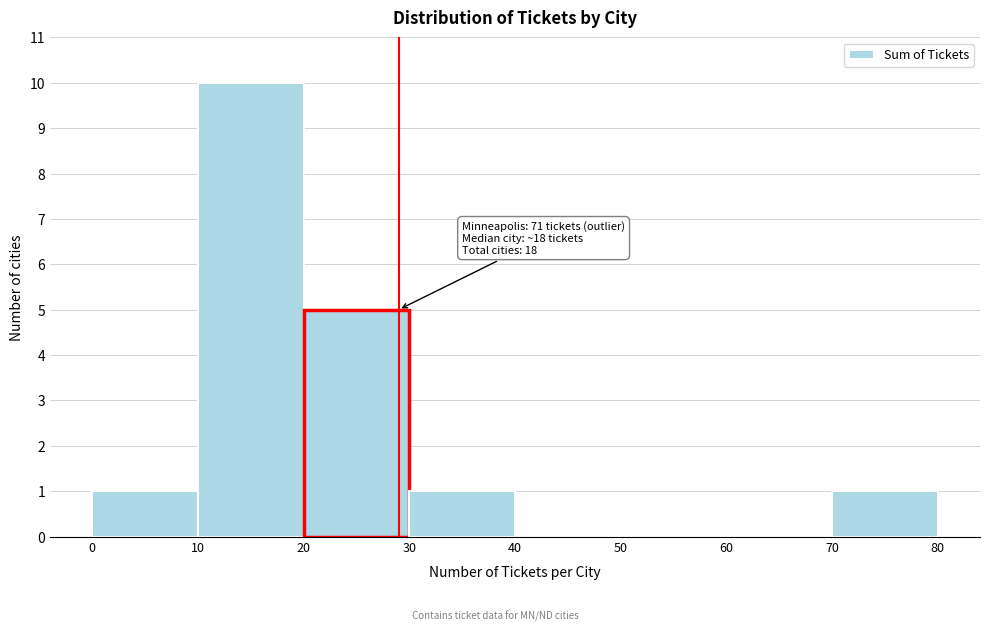

Which range on the x-axis has the tallest bar?

10 to 20